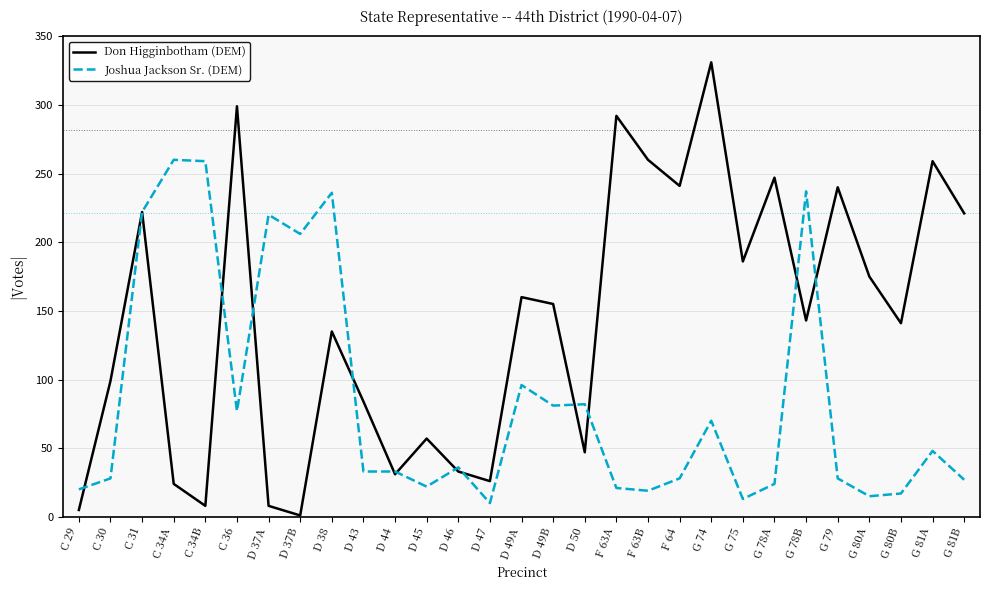

What position from the left is D 43?

10